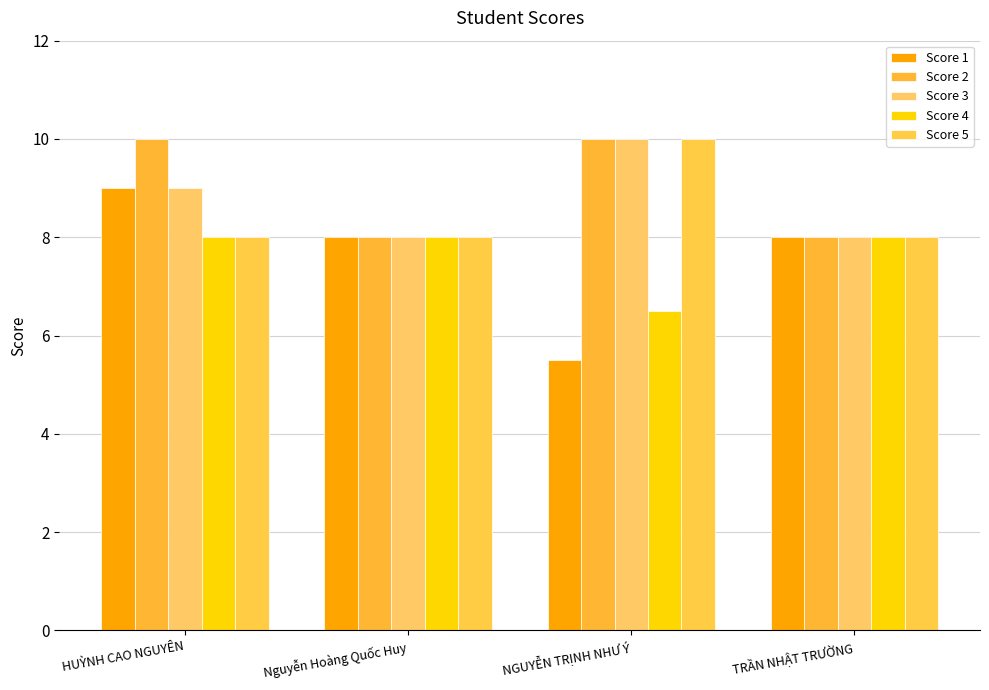

Reading left to right, list all the values displayed in this chart.

Score 1: 9.0	8.0	5.5	8.0
Score 2: 10.0	8.0	10.0	8.0
Score 3: 9.0	8.0	10.0	8.0
Score 4: 8.0	8.0	6.5	8.0
Score 5: 8.0	8.0	10.0	8.0